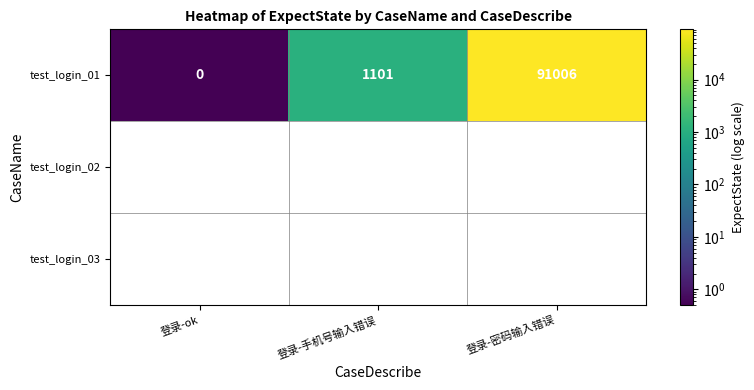

What is the change in value from 登录-ok to 登录-手机号输入错误?

+1100.5